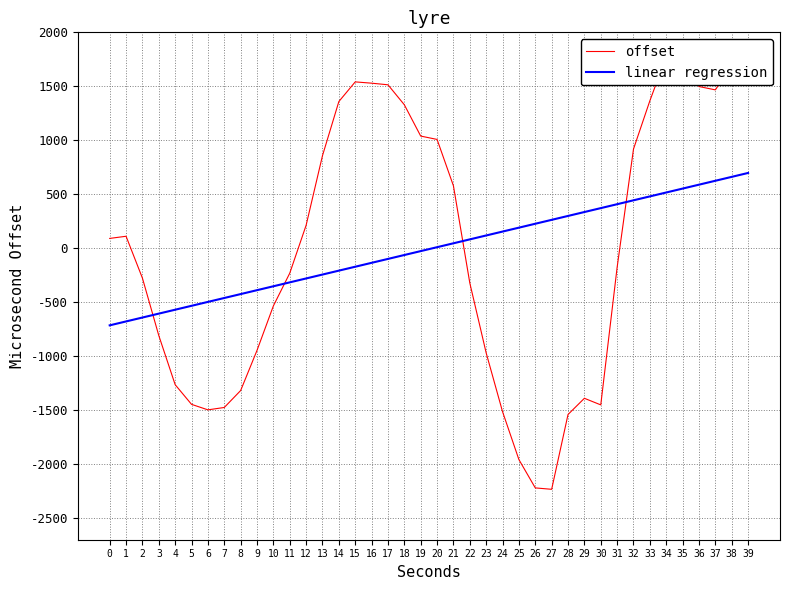

How many lines are shown in the chart?

2